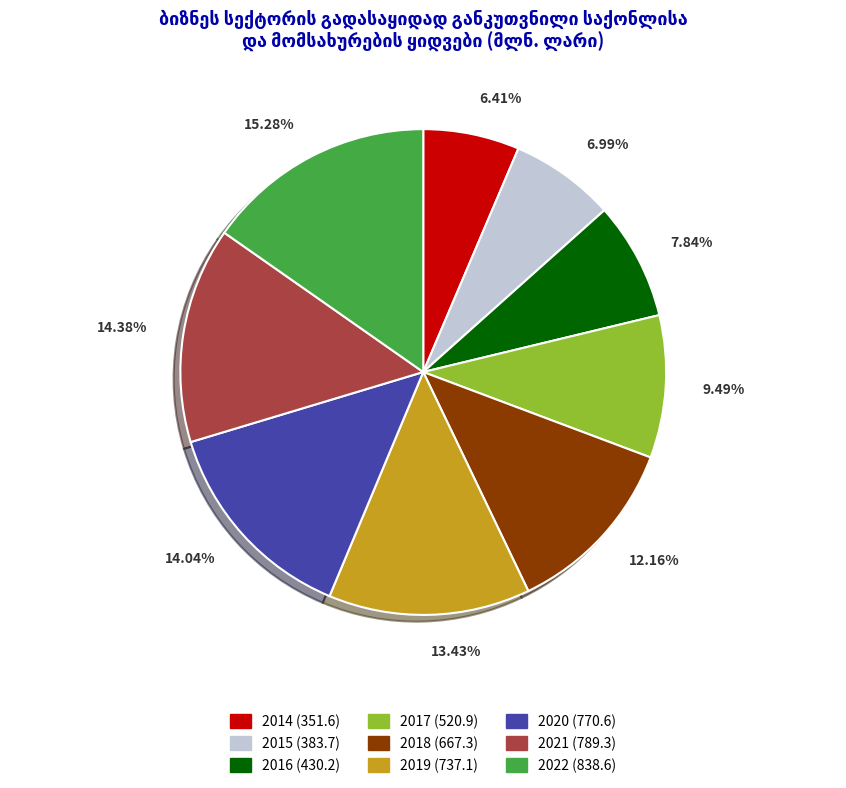

Is the sum of 2014 and 2022 greater than half?

No